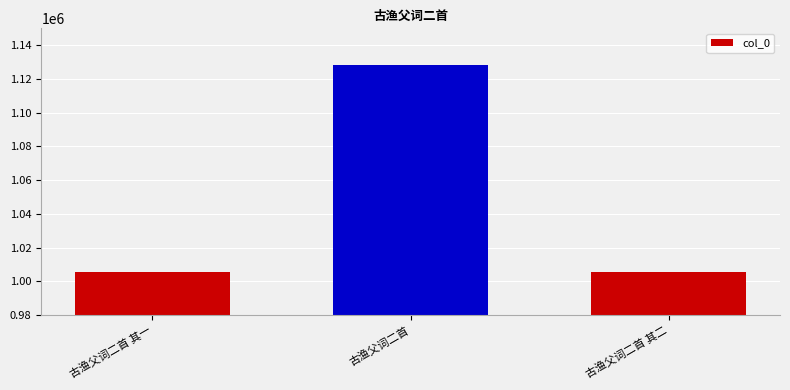

True or false: the data shows 1128329 at 古渔父词二首.

True